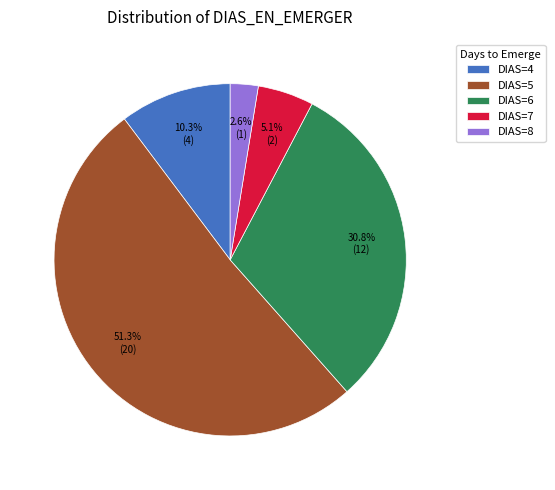

How many slices are in this pie chart?

5